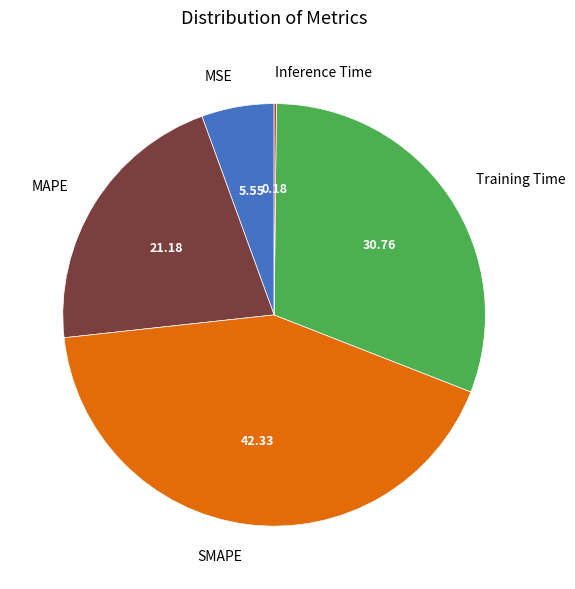

What is the largest slice in the pie chart?

SMAPE